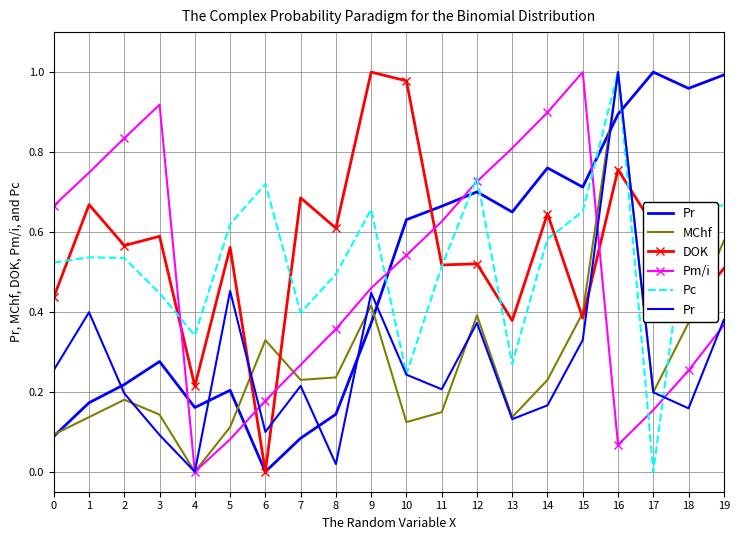

Which category has the lowest value across all series?

4